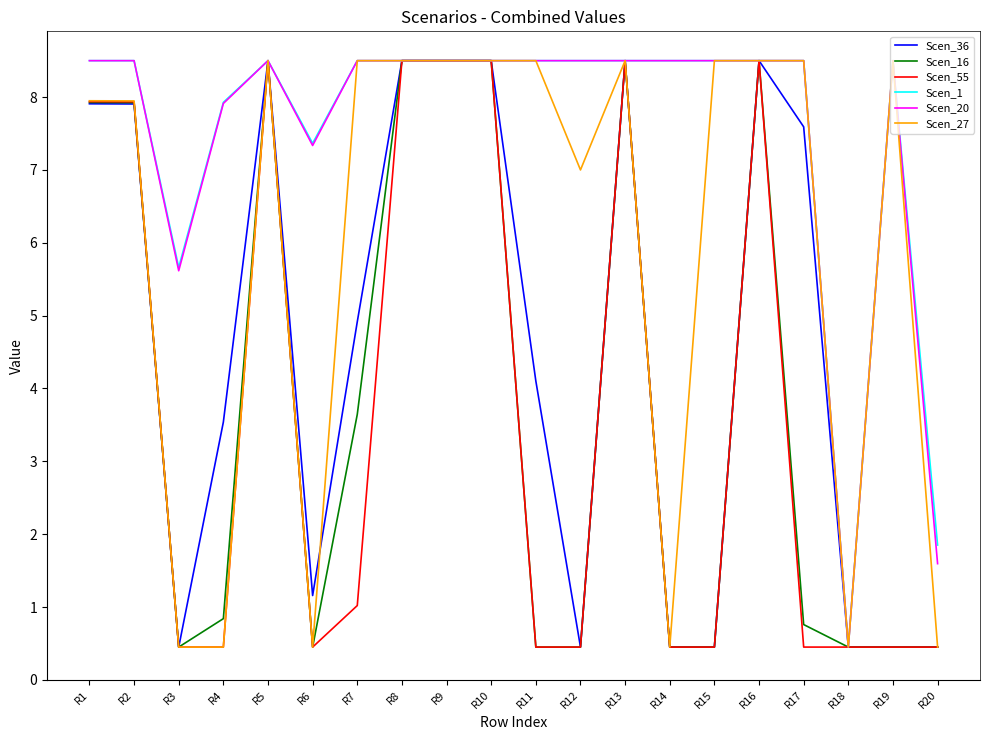

Is it true that Scen_1 equals 14.5 at R14?

False